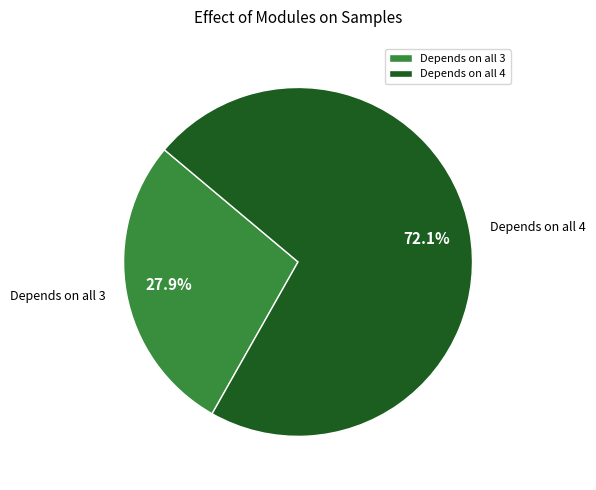

Does Depends on all 3 account for over 50% of the chart?

No